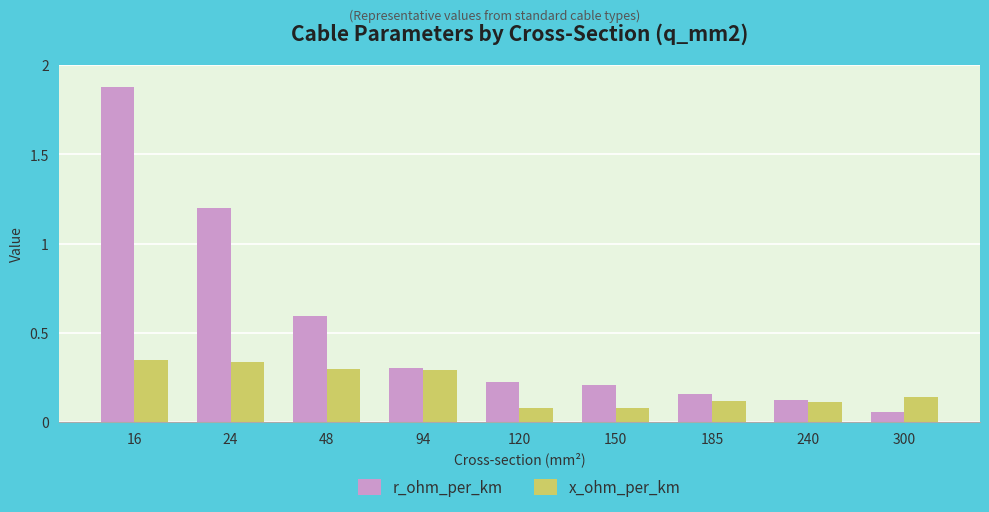

Which series has the widest spread of values?

r_ohm_per_km